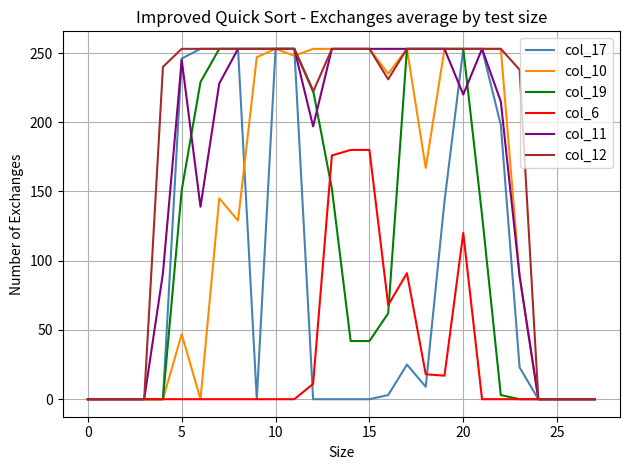

What is the maximum value shown in the chart?

253